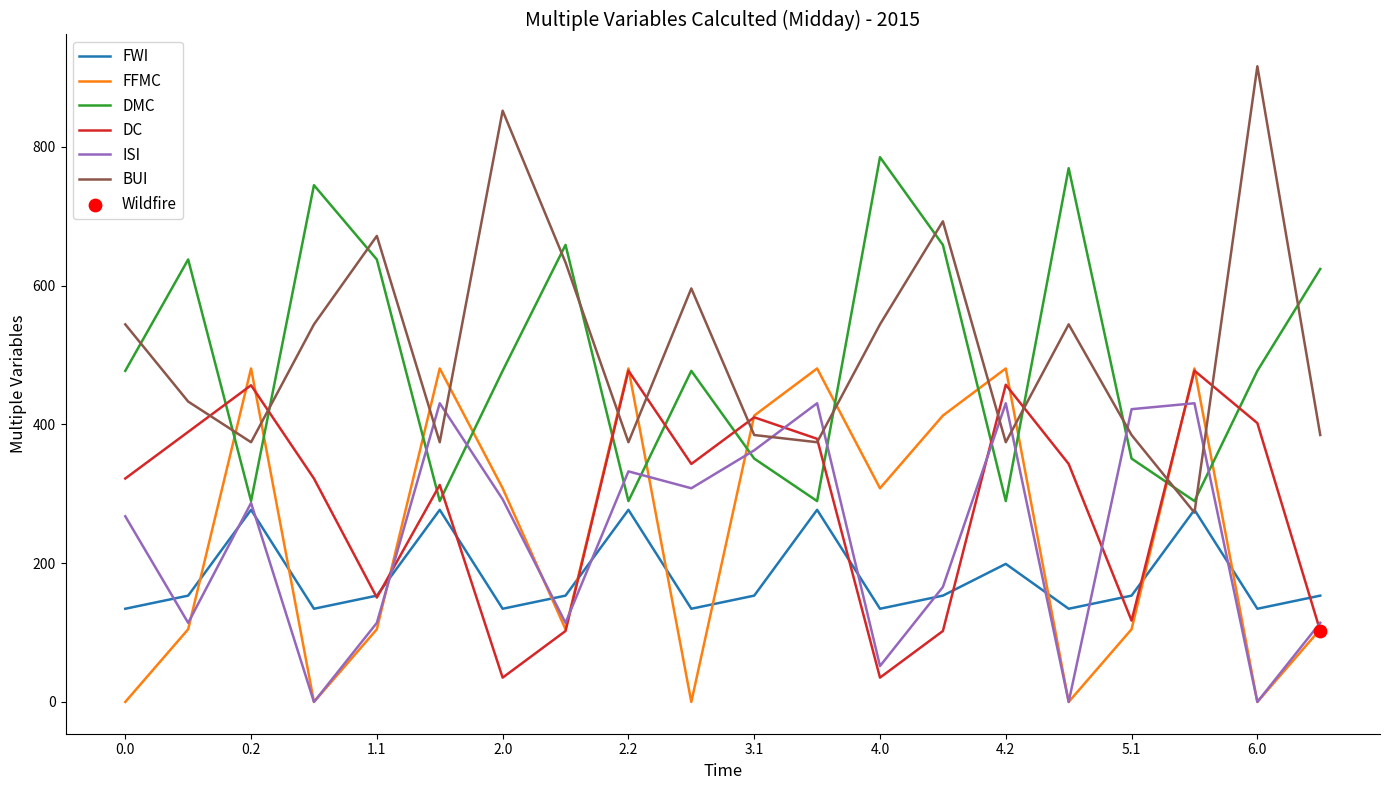

What is the minimum value for DMC?

289.5